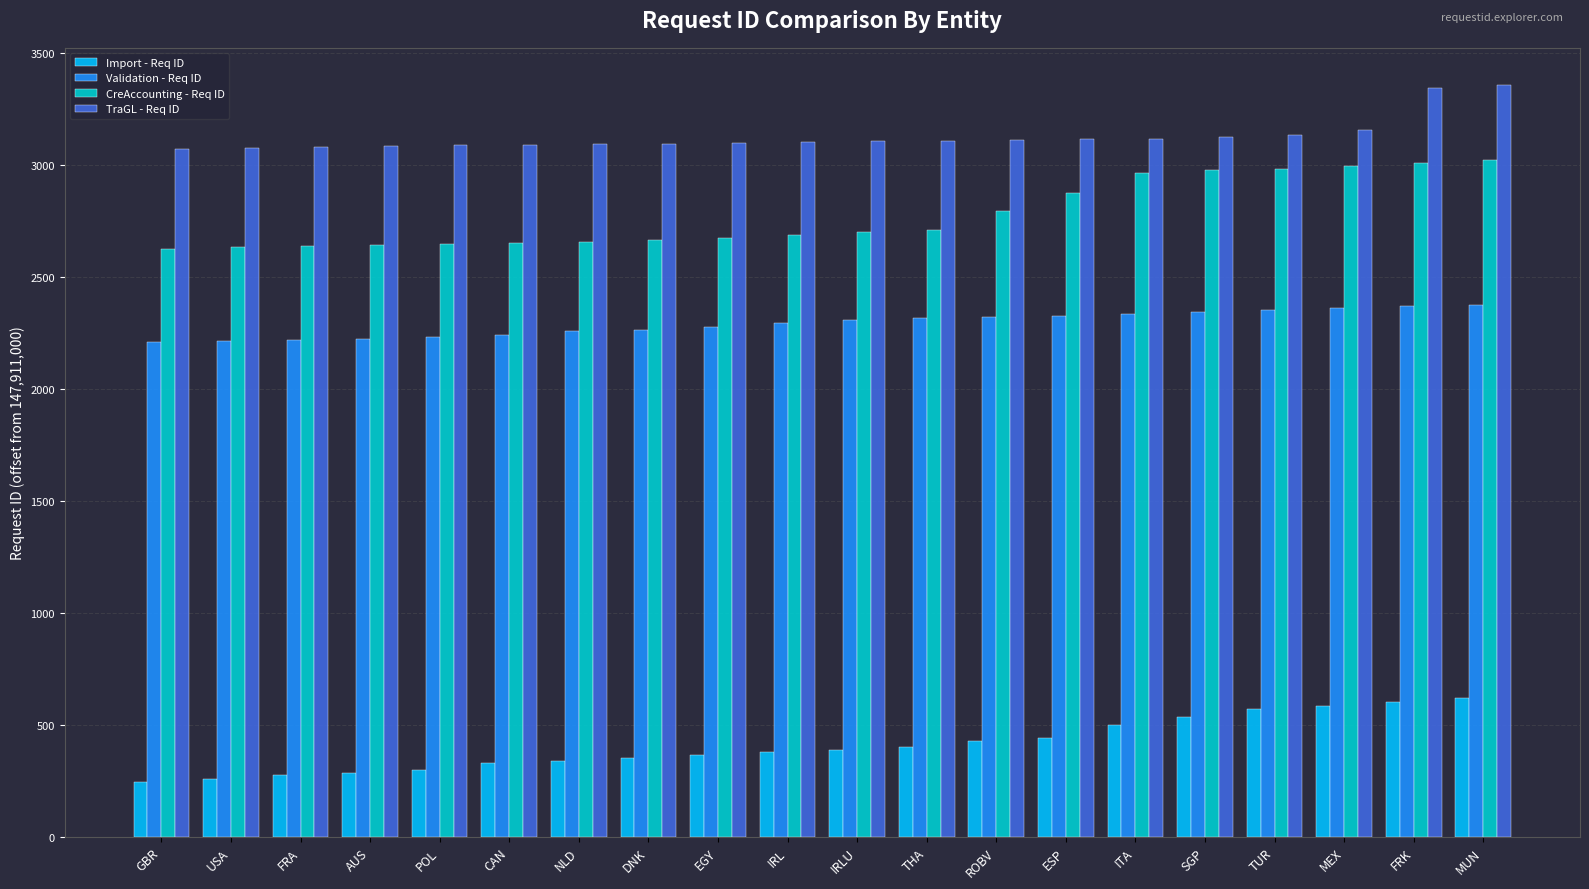

What is the approximate value of CreAccounting - Req ID at THA?

2709